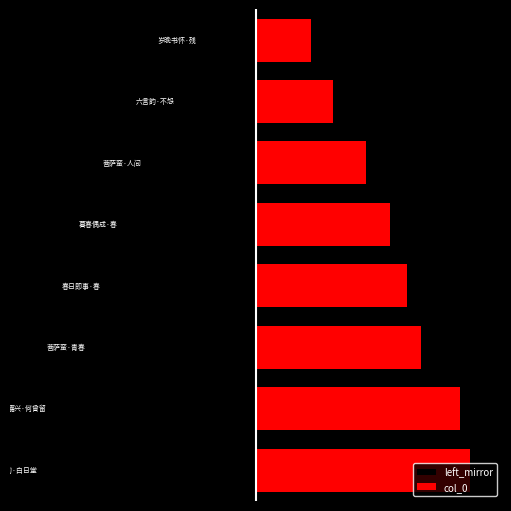

The value of col_0 at 2 is 245936. True or false?

True